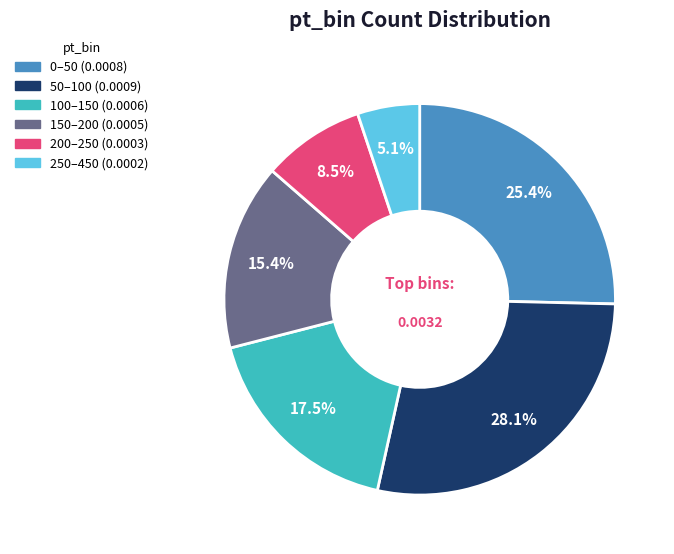

Which slice is the largest?

50–100